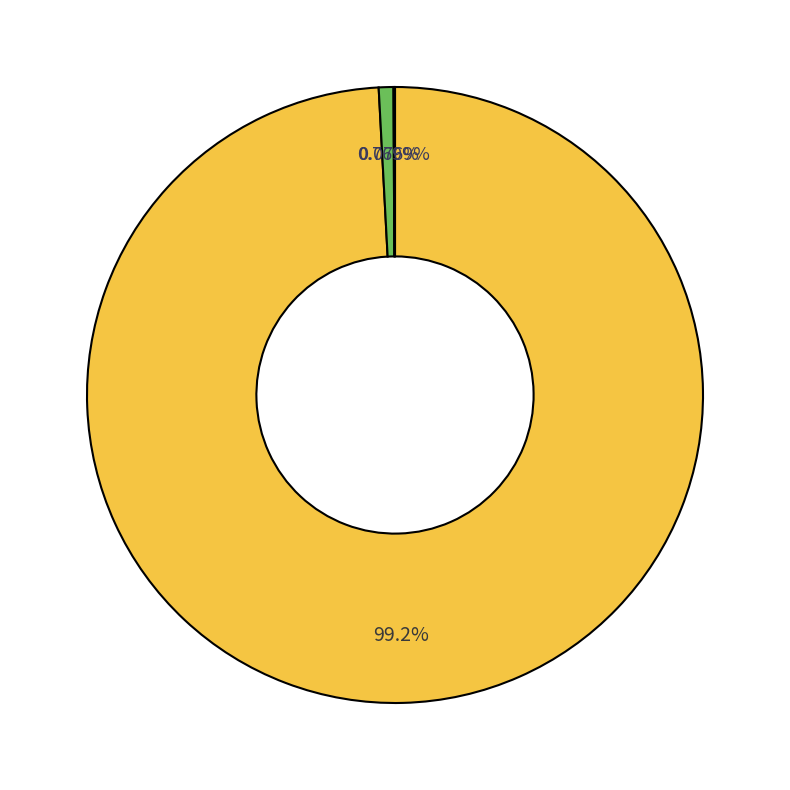

Is there any slice that represents more than half of the pie?

Yes